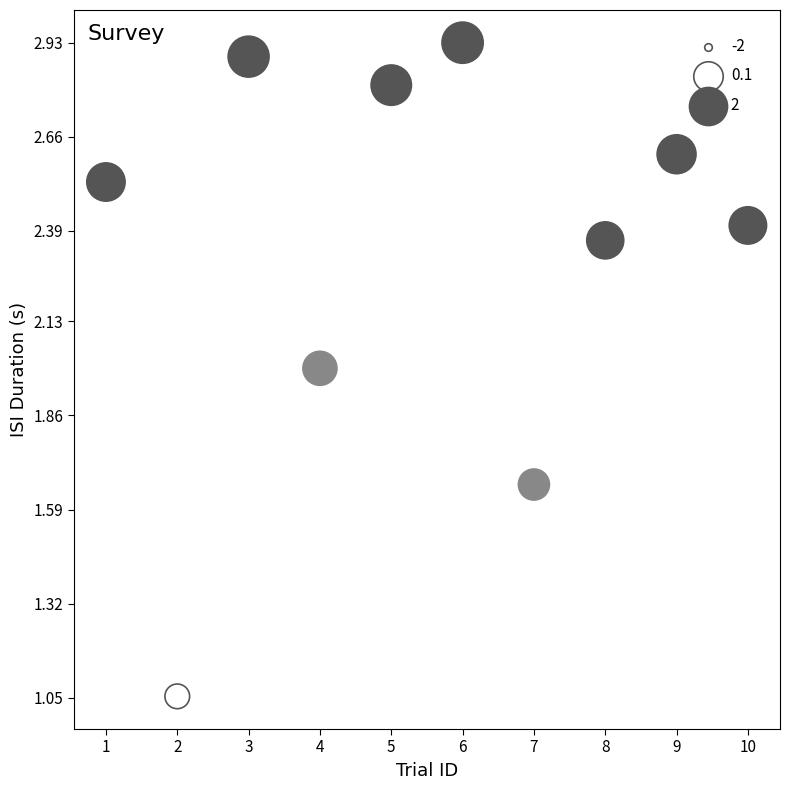

What is the range of Y values (max minus min)?

1.9